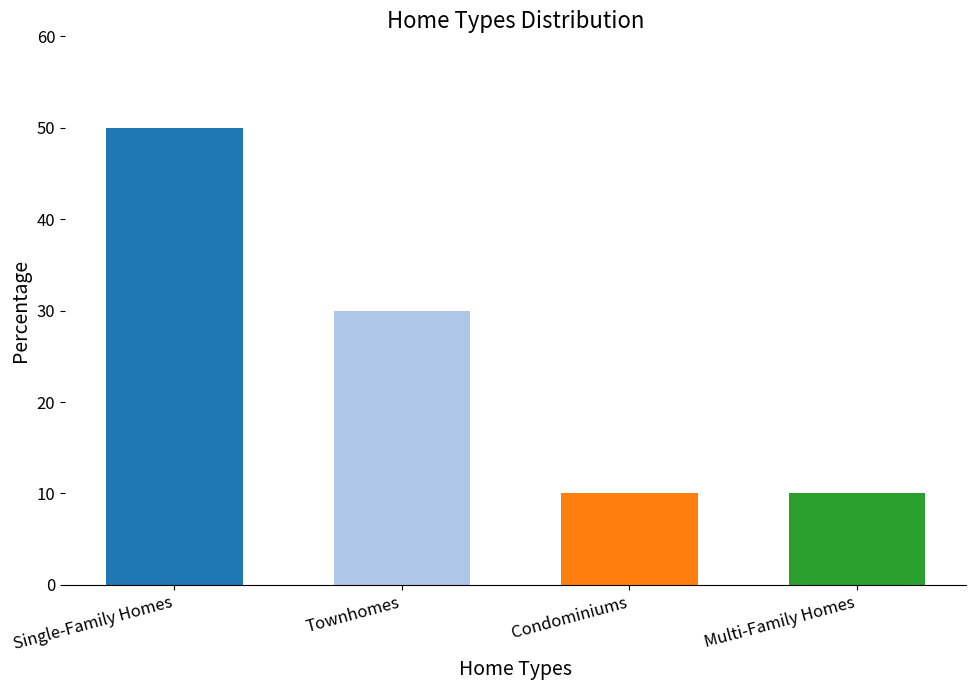

What is the difference between the maximum and minimum values?

40